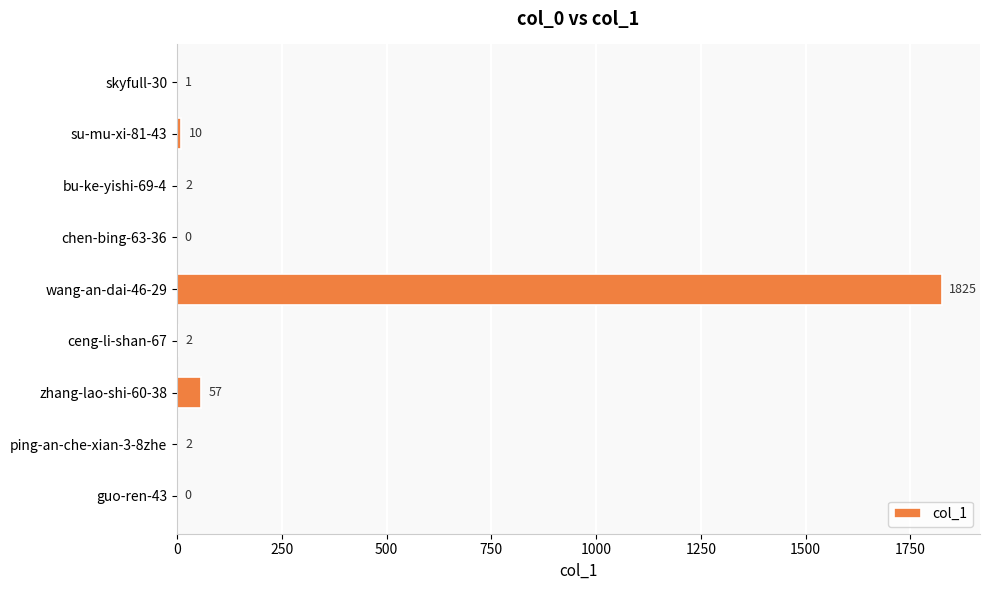

The chart shows a value of 2375 at wang-an-dai-46-29. True or false?

False